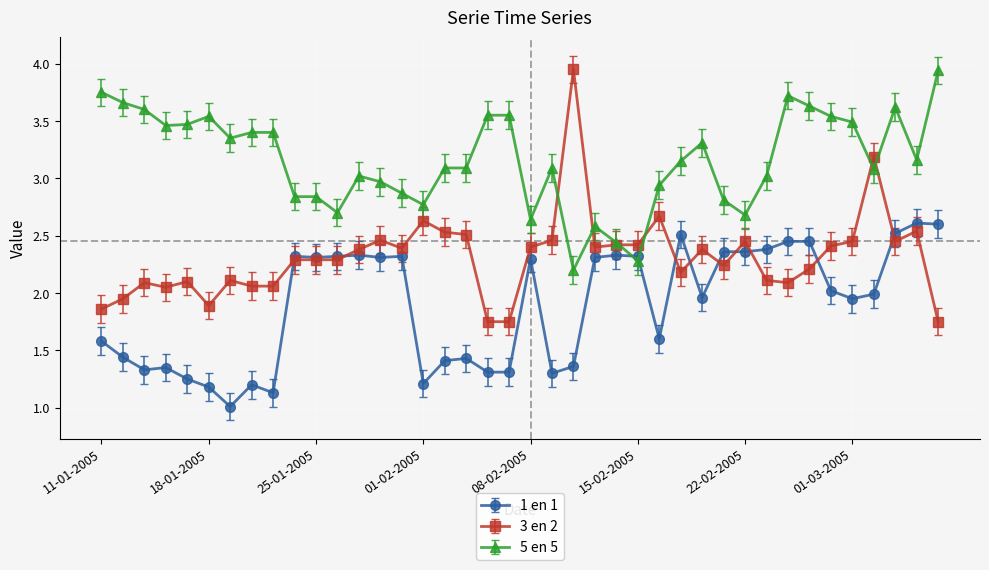

True or false: 5 en 5 has more than 0 interior local peaks.

True